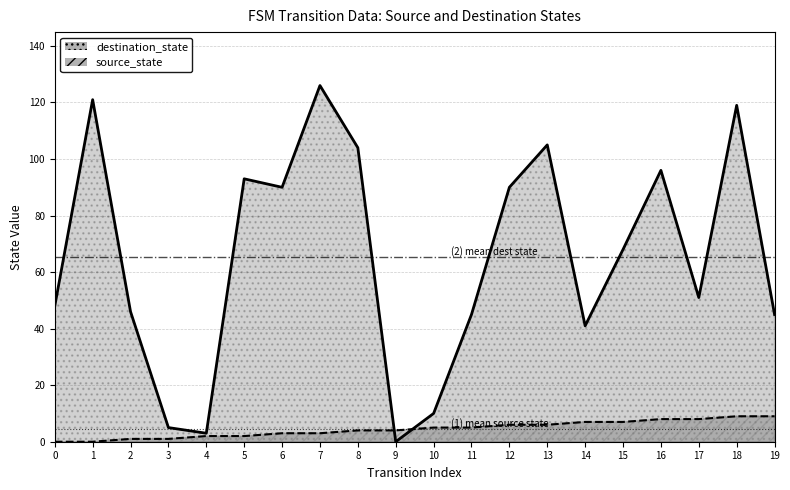

How many data points does each series have?

20